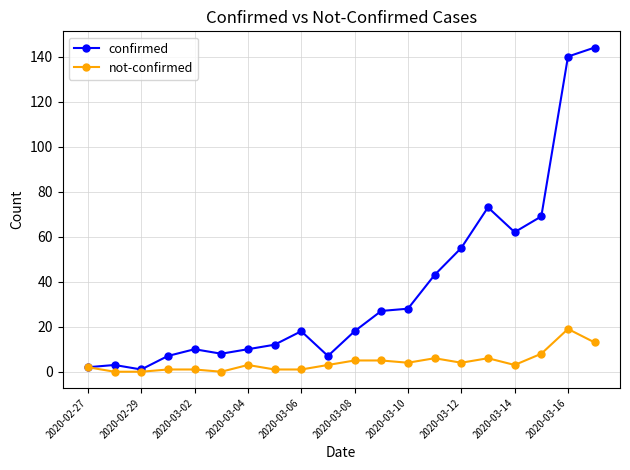

What is the maximum value shown in the chart?

144